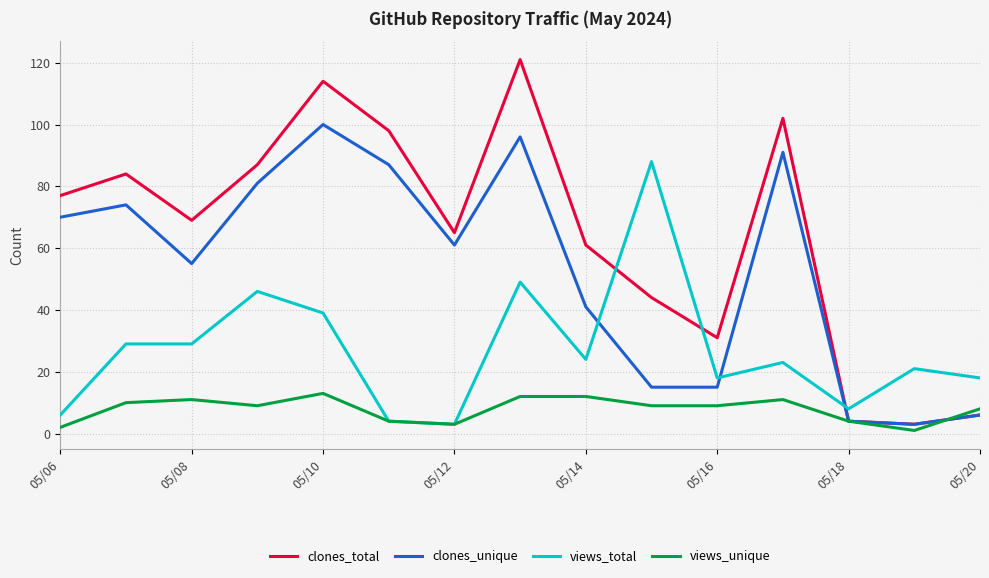

Does the chart have visible grid lines?

Yes